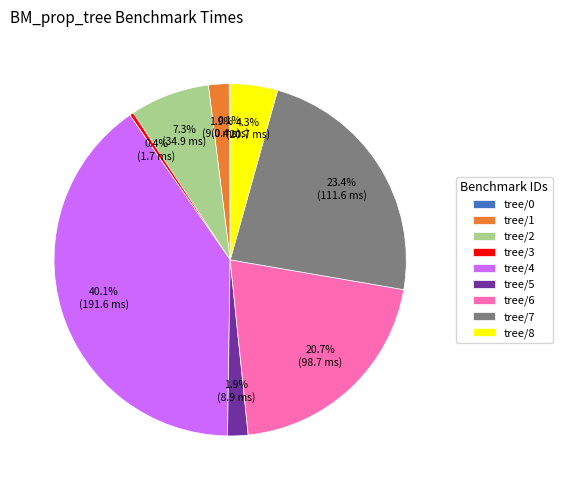

What is the largest slice in the pie chart?

tree/4